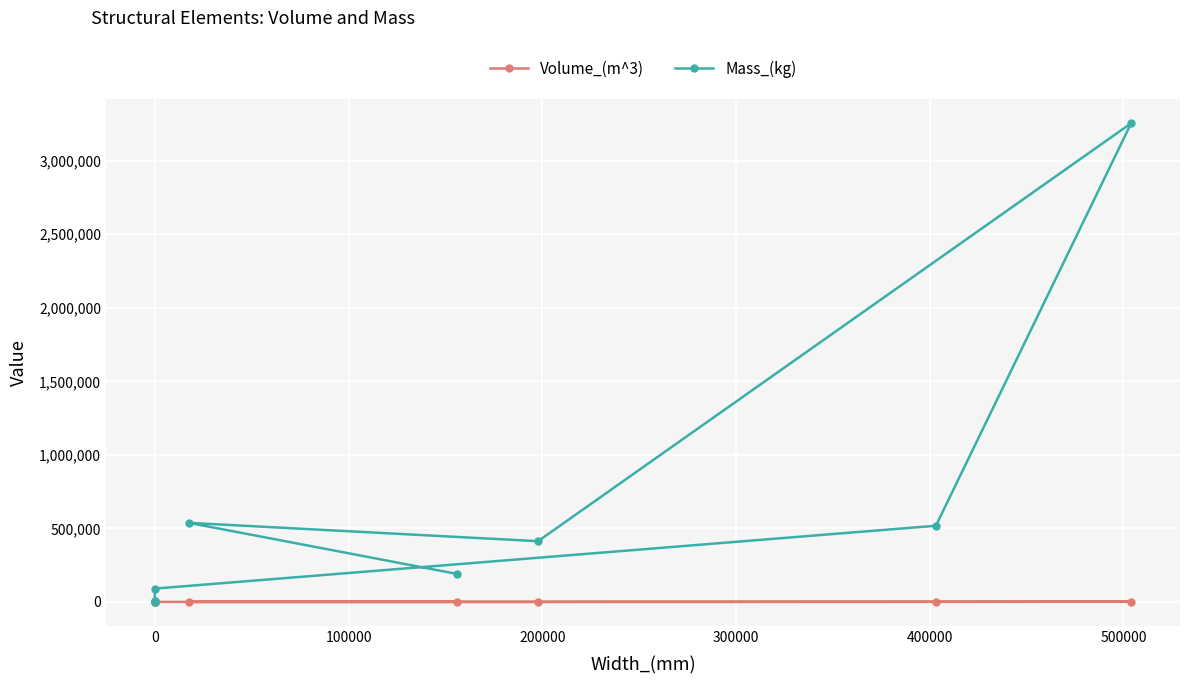

How many lines are shown in the chart?

2